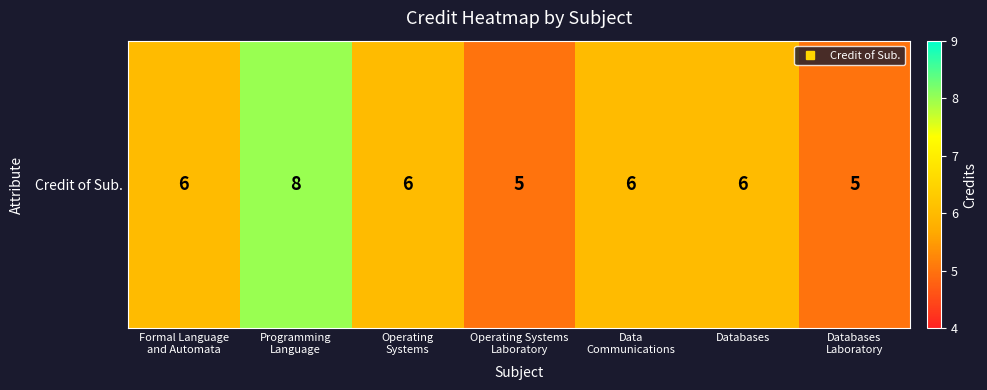

How many distinct data groups are displayed?

1